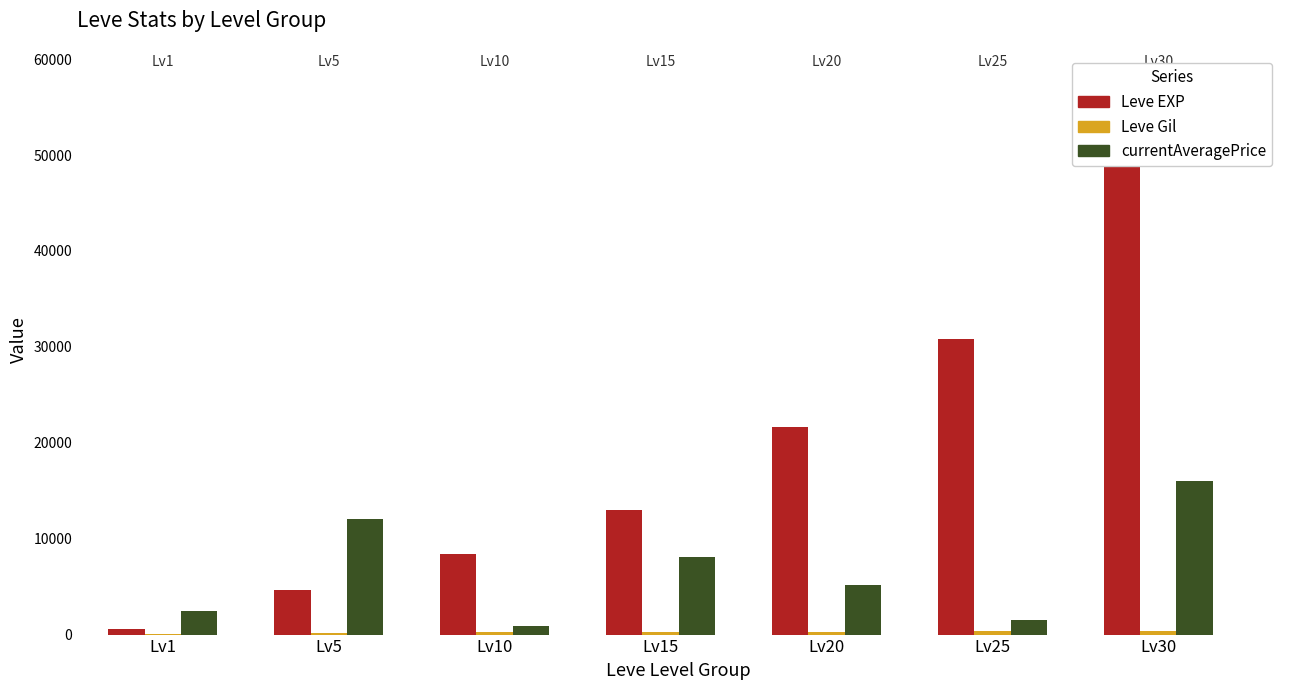

Is it true that currentAveragePrice equals 845 at Lv10?

True